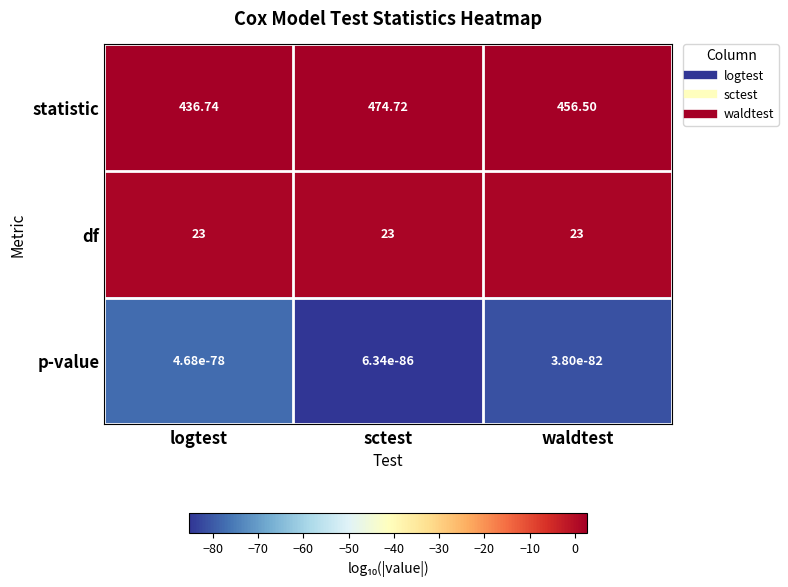

Which label corresponds to the largest value in the chart?

sctest